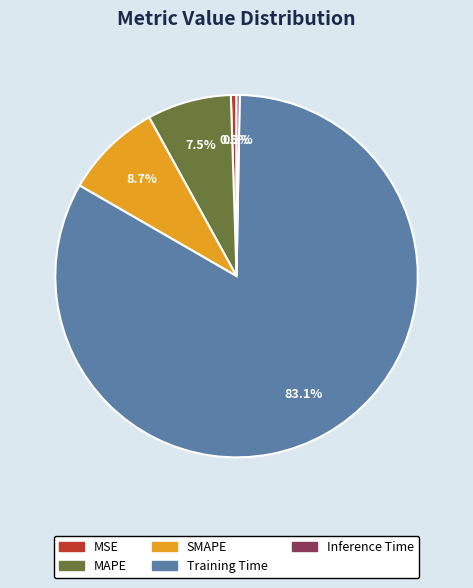

Which slice is the largest?

Training Time